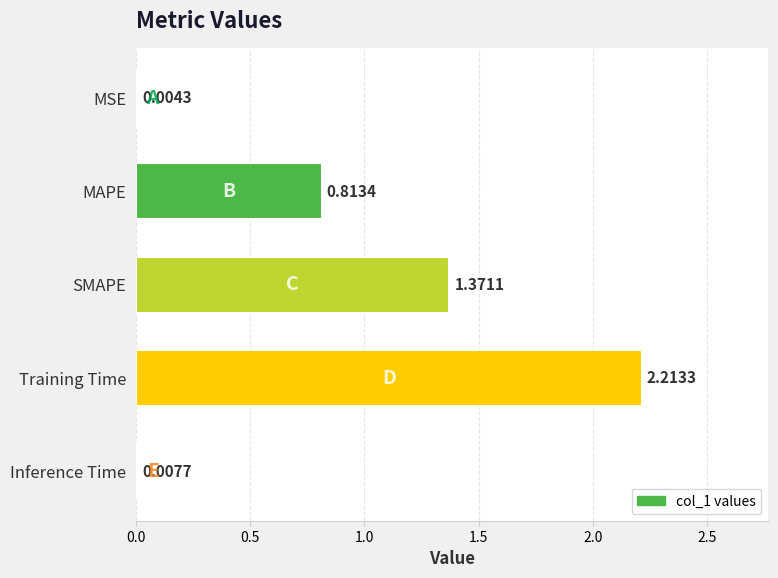

Which category has the highest value across all series?

Training Time